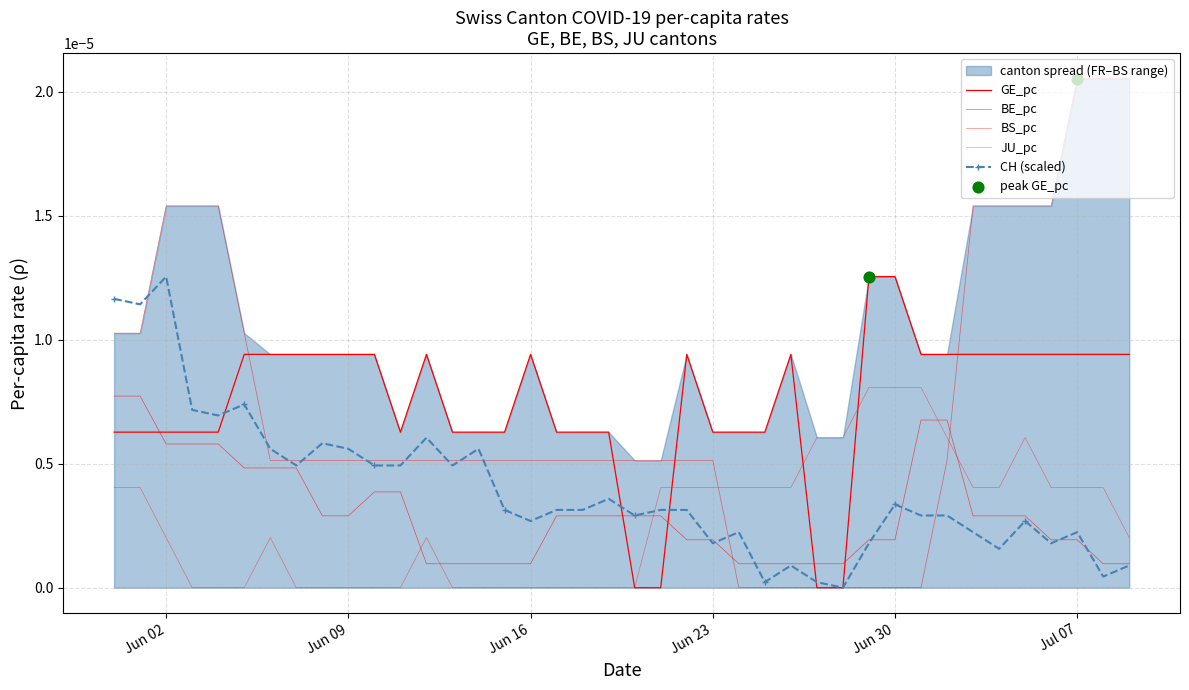

Is the value of GE_pc at 17 greater than the value of BE_pc at Jun 23?

Yes